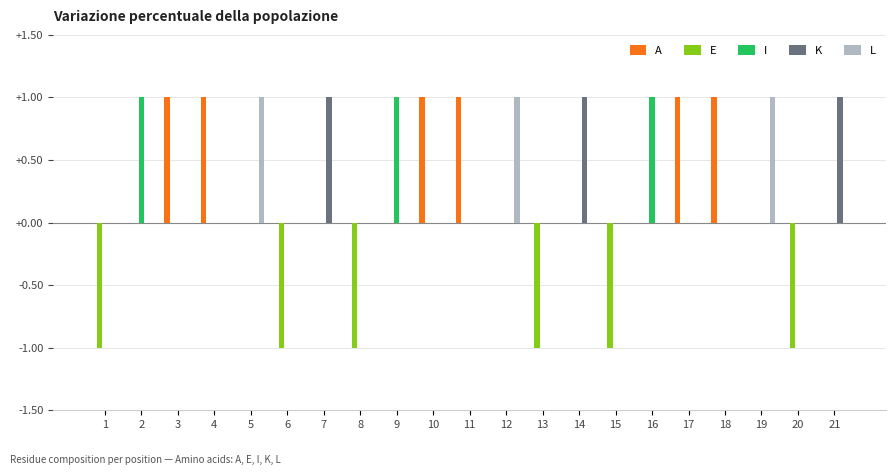

How many series are shown in this chart?

5